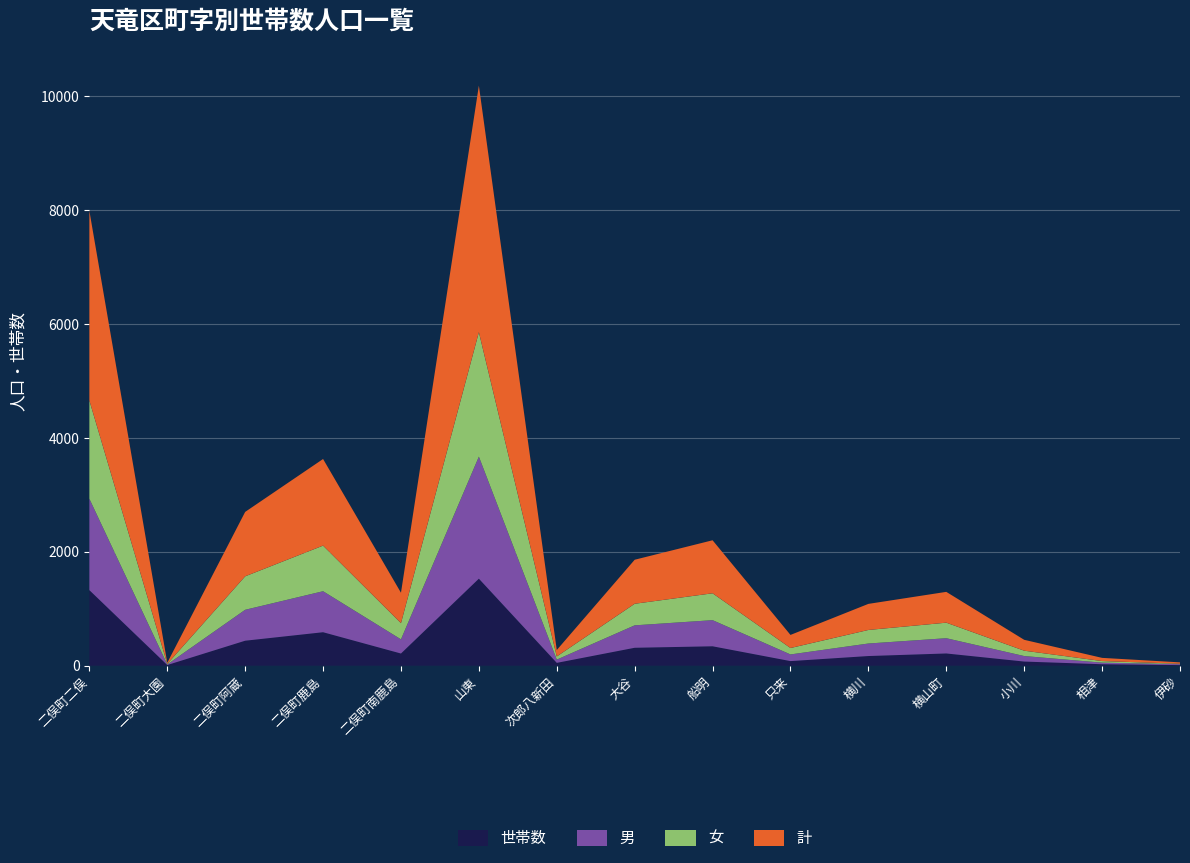

Reading left to right, transcribe all the data shown in this chart.

世帯数: 1327	12	439	588	214	1528	50	315	341	81	170	215	73	26	11
男: 1605	10	543	720	249	2143	57	394	459	117	220	268	97	28	16
女: 1726	10	588	801	285	2186	56	379	472	113	238	273	94	28	8
計: 3331	20	1131	1521	534	4329	113	773	931	230	458	541	191	56	24